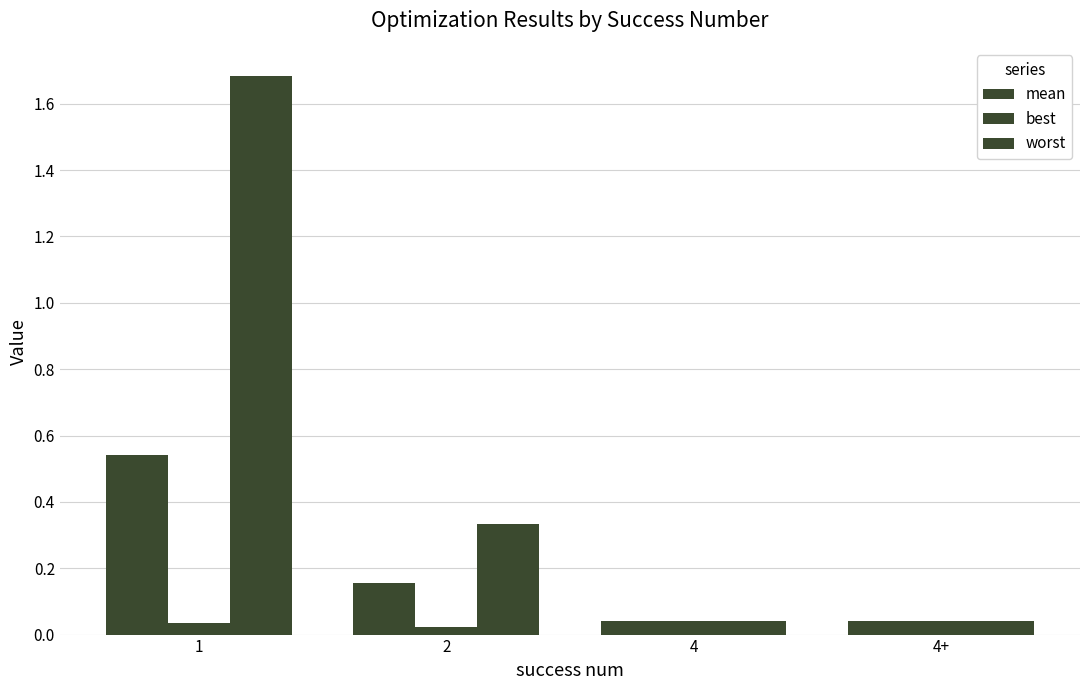

Does the chart contain stacked bars?

No